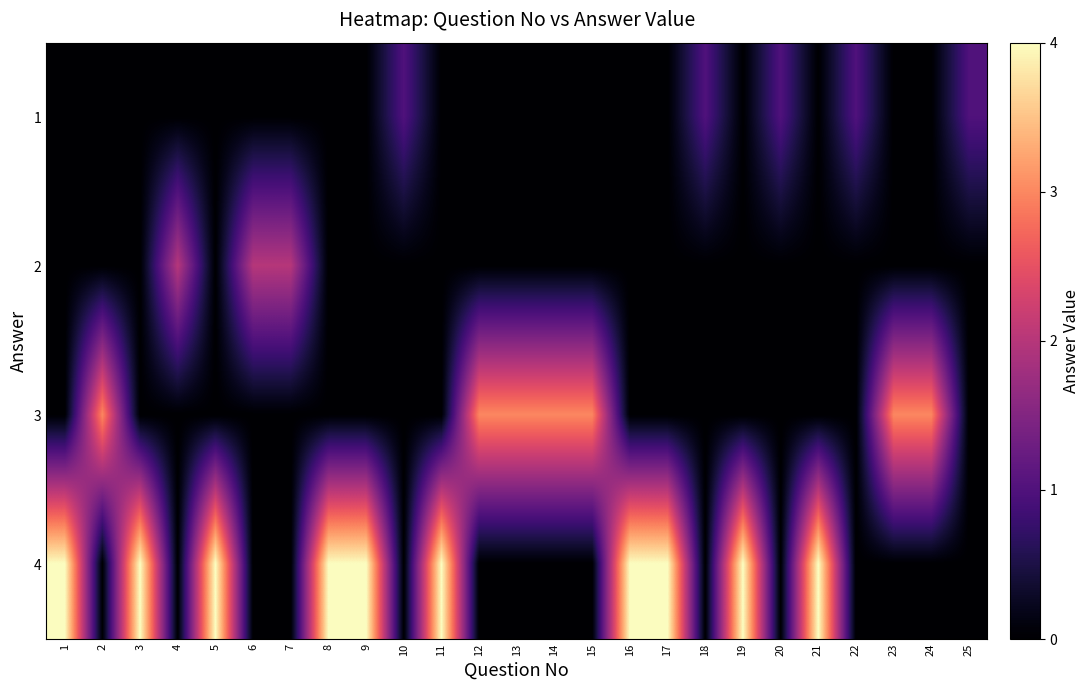

Reading right to left, what are all the values shown in this chart?

1: 25=1	24=0	23=0	22=1	21=0	20=1	19=0	18=1	17=0	16=0	15=0	14=0	13=0	12=0	11=0	10=1	9=0	8=0	7=0	6=0	5=0	4=0	3=0	2=0	1=0
2: 25=0	24=0	23=0	22=0	21=0	20=0	19=0	18=0	17=0	16=0	15=0	14=0	13=0	12=0	11=0	10=0	9=0	8=0	7=2	6=2	5=0	4=2	3=0	2=0	1=0
3: 25=0	24=3	23=3	22=0	21=0	20=0	19=0	18=0	17=0	16=0	15=3	14=3	13=3	12=3	11=0	10=0	9=0	8=0	7=0	6=0	5=0	4=0	3=0	2=3	1=0
4: 25=0	24=0	23=0	22=0	21=4	20=0	19=4	18=0	17=4	16=4	15=0	14=0	13=0	12=0	11=4	10=0	9=4	8=4	7=0	6=0	5=4	4=0	3=4	2=0	1=4